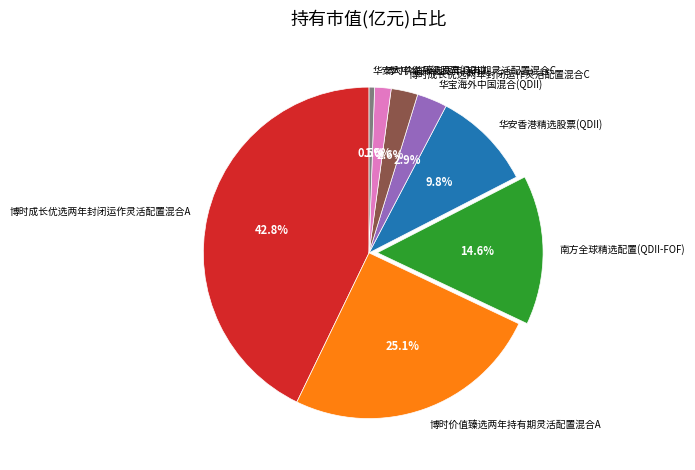

What percentage is the 博时价值臻选两年持有期灵活配置混合A slice, to the nearest percent?

25%